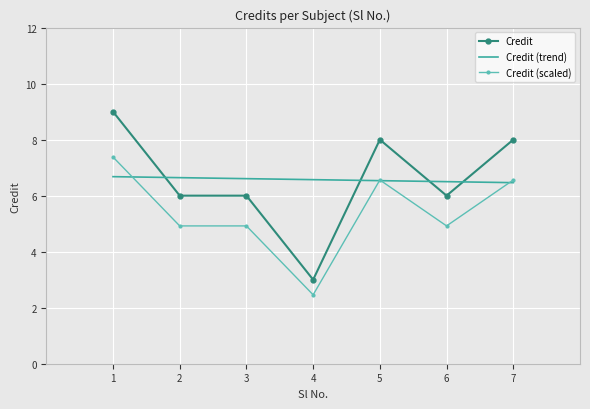

Reading left to right, what are all the values shown in this chart?

9	6	6	3	8	6	8